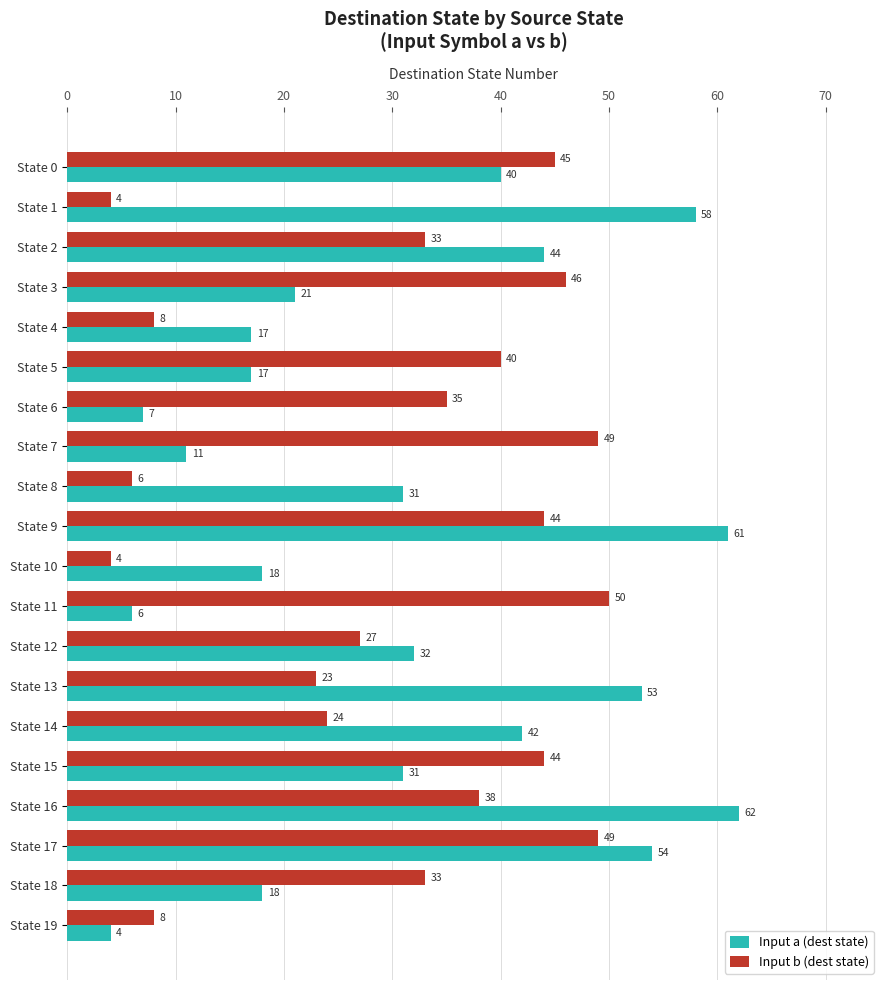

What is the difference between the maximum and minimum values in the Input b (dest state) series?

46